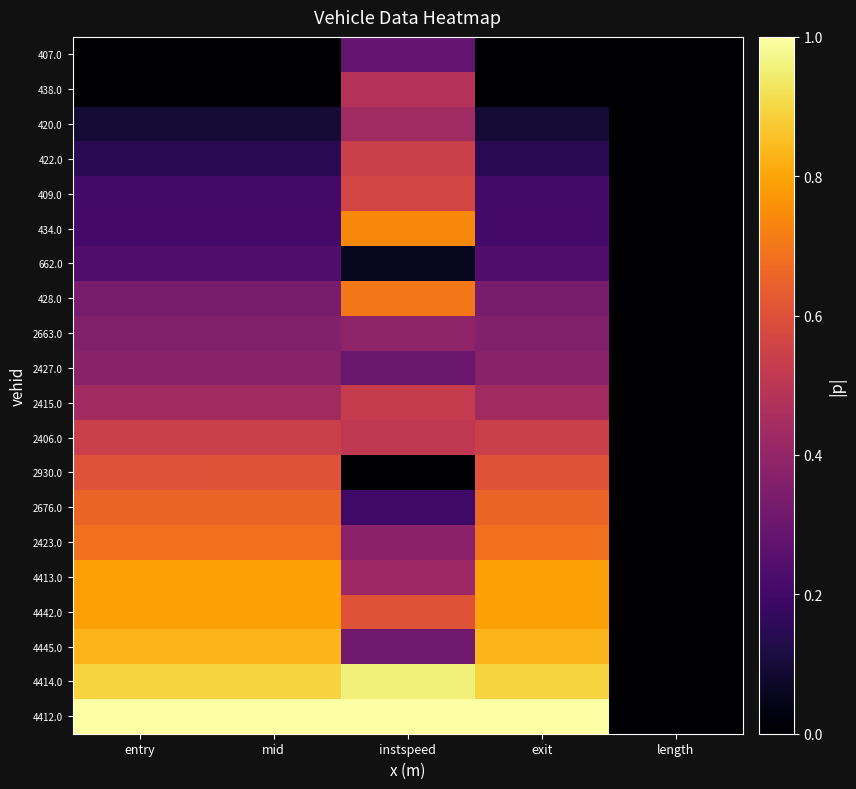

At instspeed, list the series in order from largest to smallest.

4412.0, 4414.0, 434.0, 428.0, 4442.0, 409.0, 422.0, 2415.0, 2406.0, 438.0, 420.0, 4413.0, 2663.0, 2423.0, 4445.0, 2427.0, 407.0, 2676.0, 662.0, 2930.0